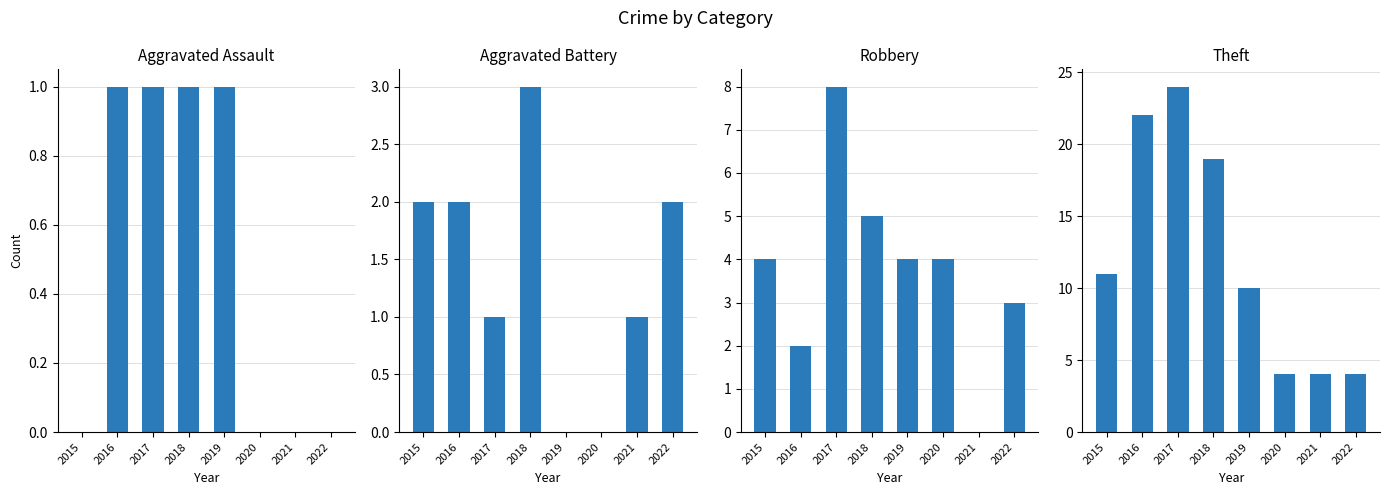

What is the spread (max minus min) of values at 2018?

18